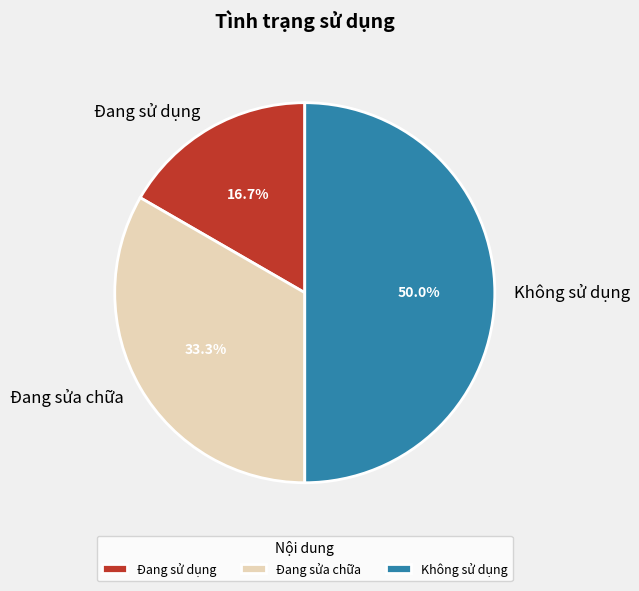

To the nearest percent, what is the difference between the largest and smallest slice percentages?

33%